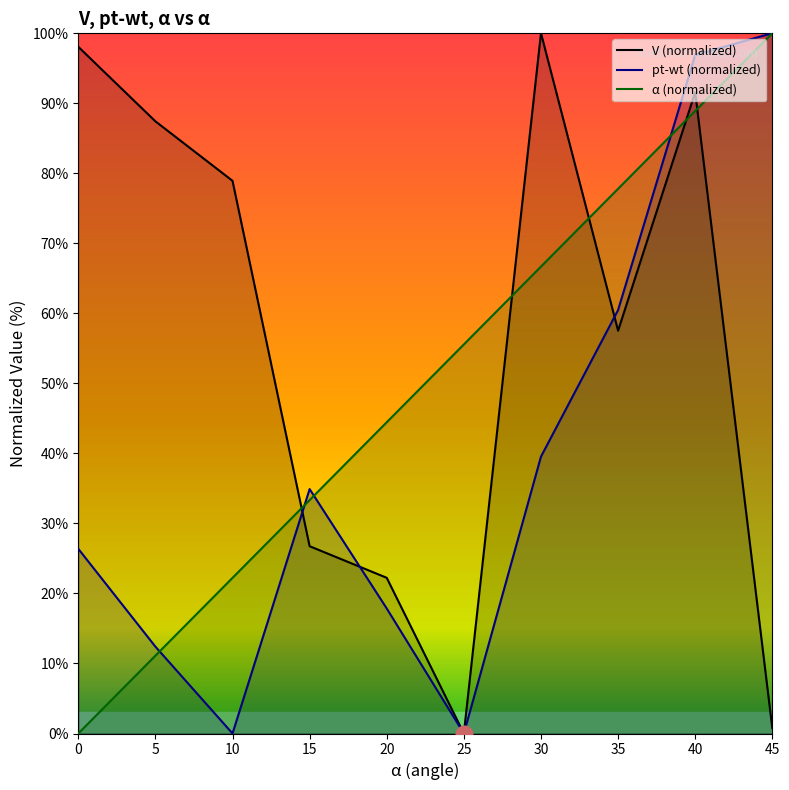

True or false: α (normalized) has more than 0 points higher than both neighbors.

False